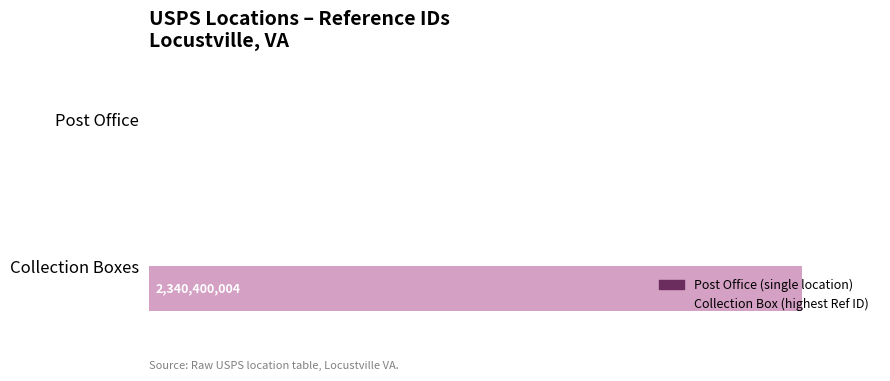

How many bars are there in total?

4